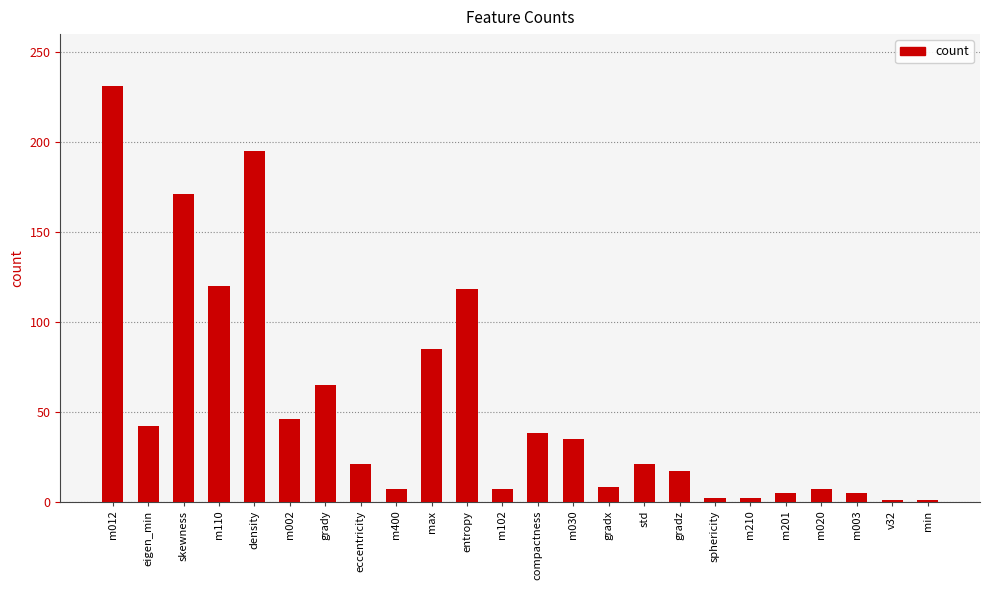

What is the label of the 23rd bar from the right?

eigen_min